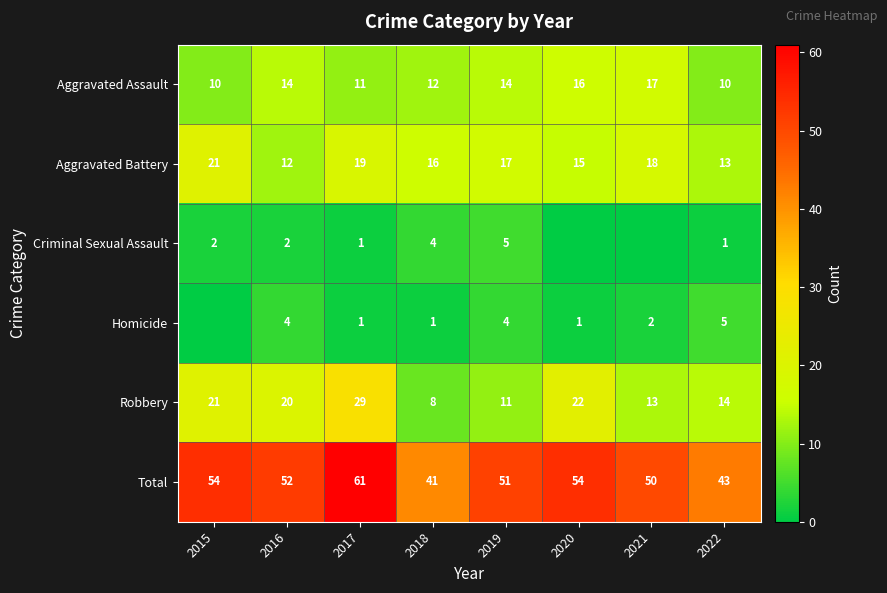

At which label is Total closest to 51?

2019